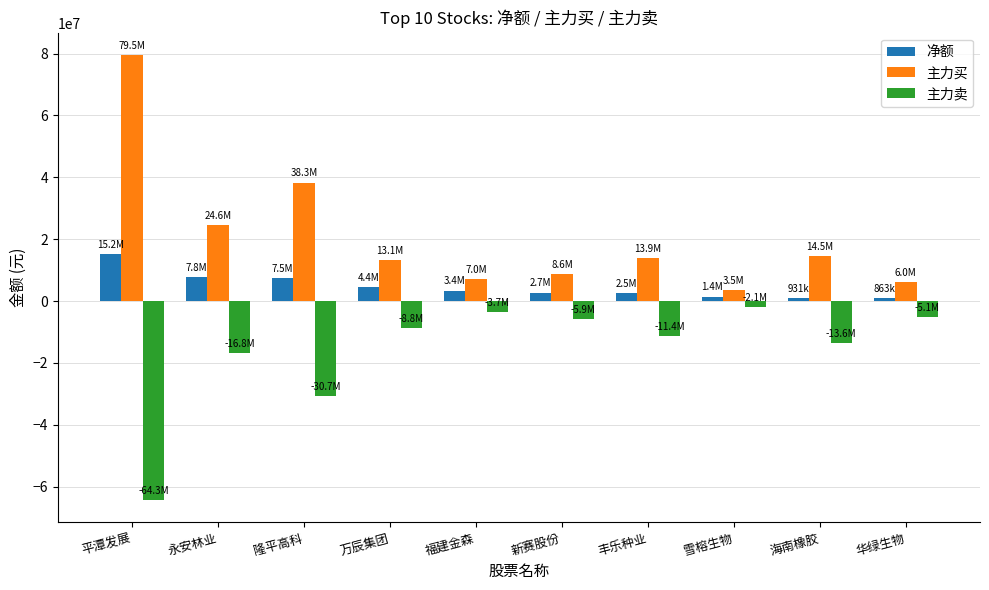

At which label does 主力卖 reach its minimum?

平潭发展